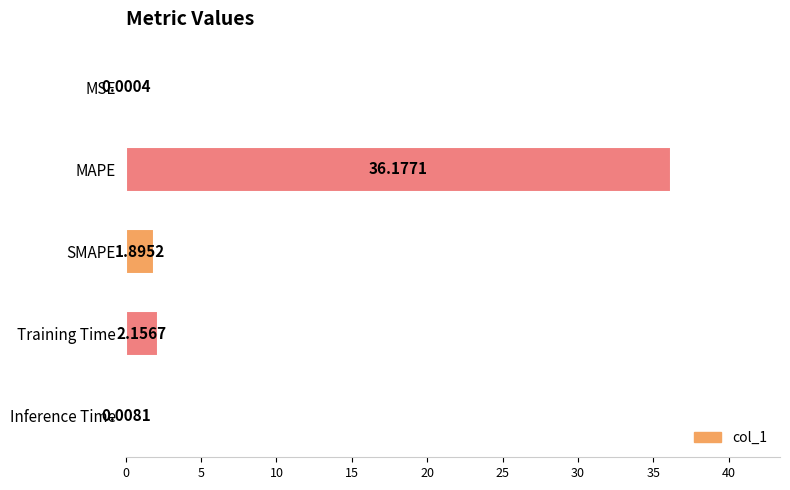

Where is the data nearest to the value 18?

Training Time